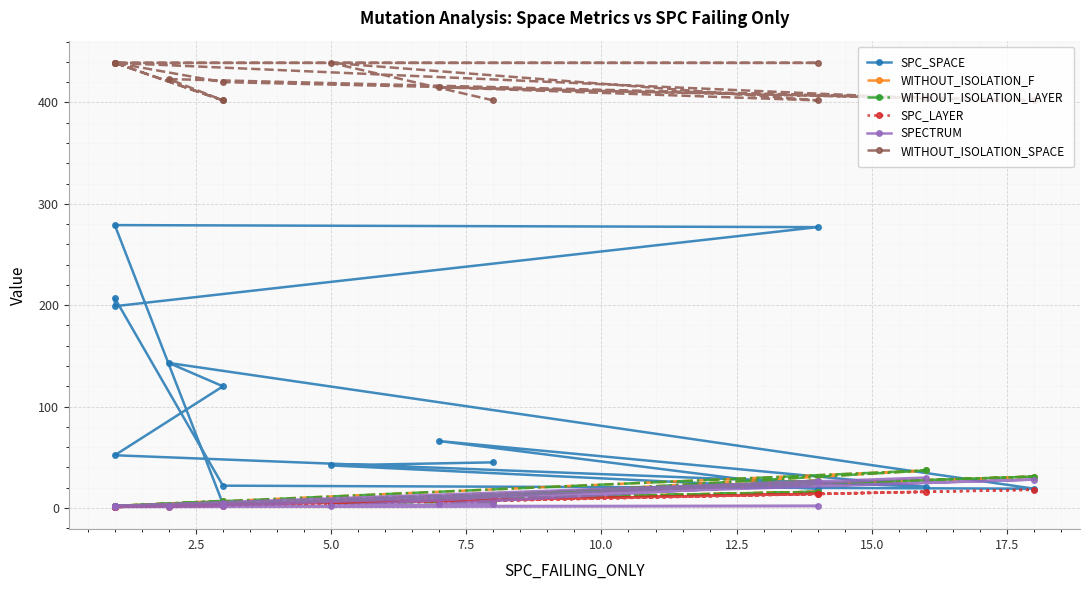

What is the difference between the highest and lowest values at 17.5?

422